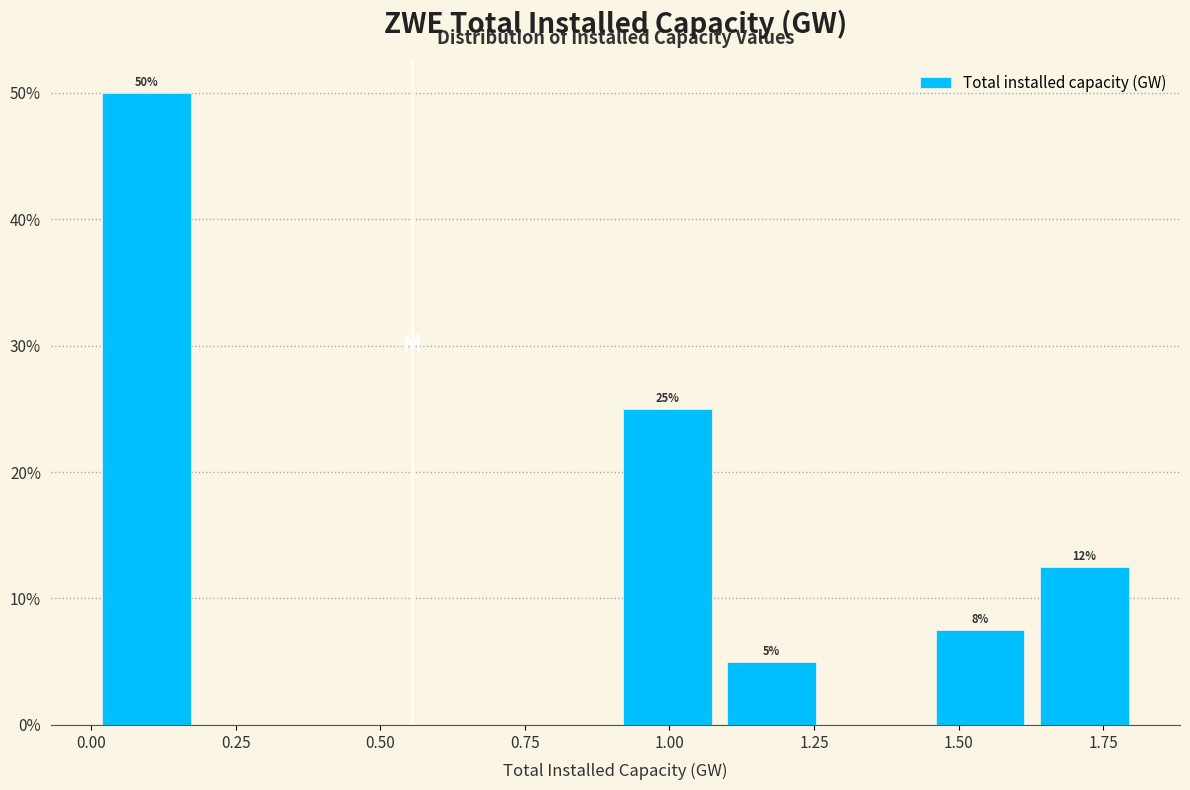

Around what value on the x-axis is the tallest bar? Give the approximate position of its centre, as read against the axis.

0.10